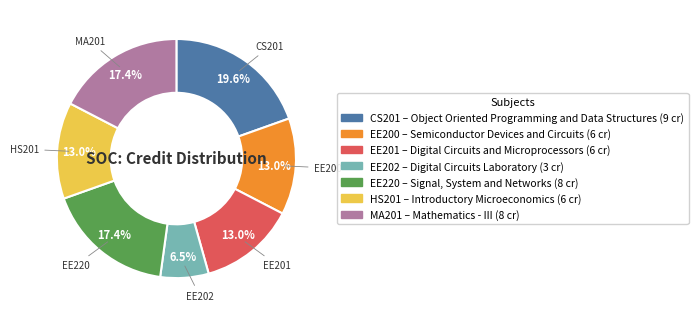

Does any single category account for the majority?

No